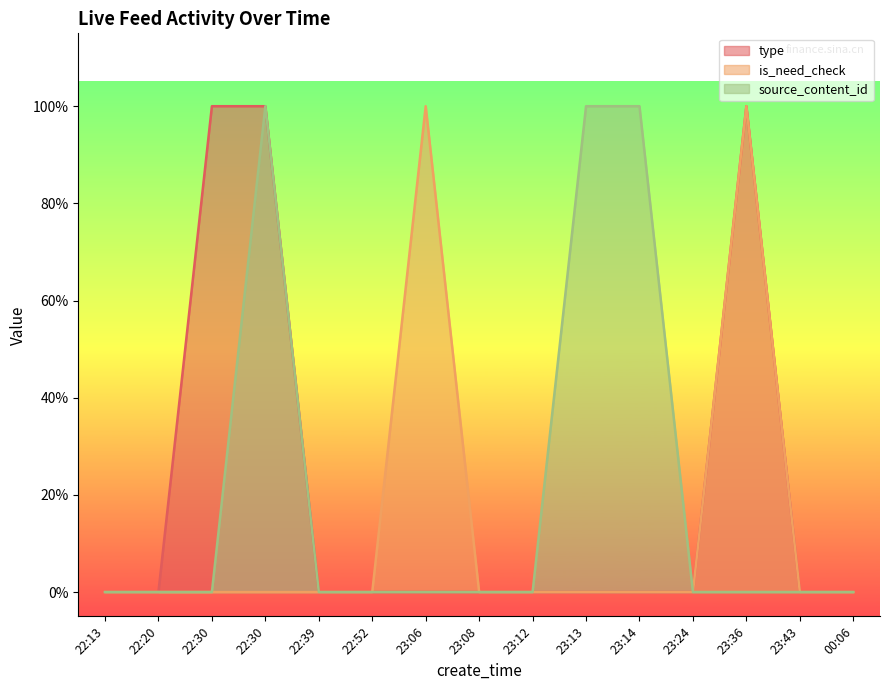

Reading right to left, extract all data points from this chart.

type: 0.0	0.0	1.0	0.0	0.0	0.0	0.0	0.0	0.0	0.0	0.0	1.0	1.0	0.0	0.0
is_need_check: 0.0	0.0	1.0	0.0	0.0	0.0	0.0	0.0	1.0	0.0	0.0	0.0	0.0	0.0	0.0
source_content_id: 0.0	0.0	0.0	0.0	1.0	1.0	0.0	0.0	0.0	0.0	0.0	1.0	0.0	0.0	0.0